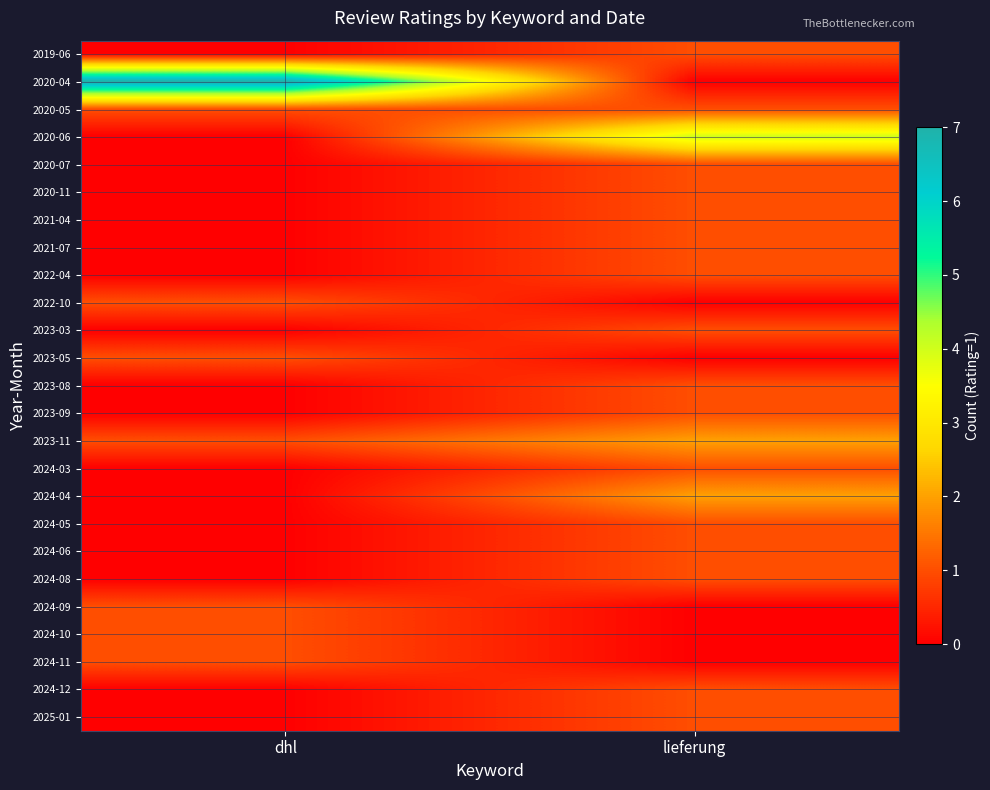

Which series has the widest spread of values?

row_1